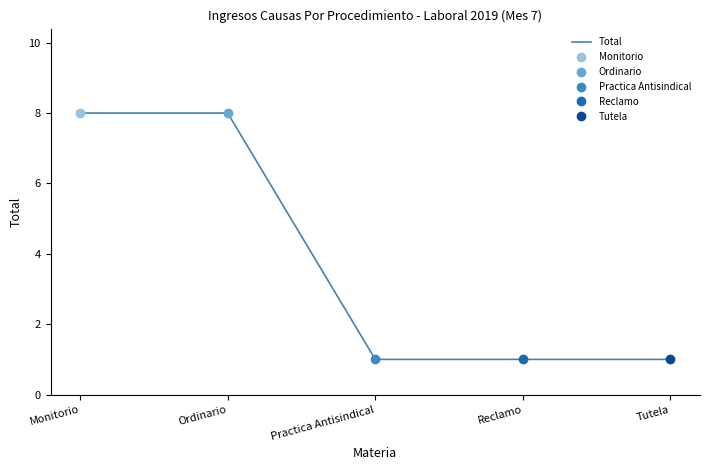

Count the number of data series in this chart.

1